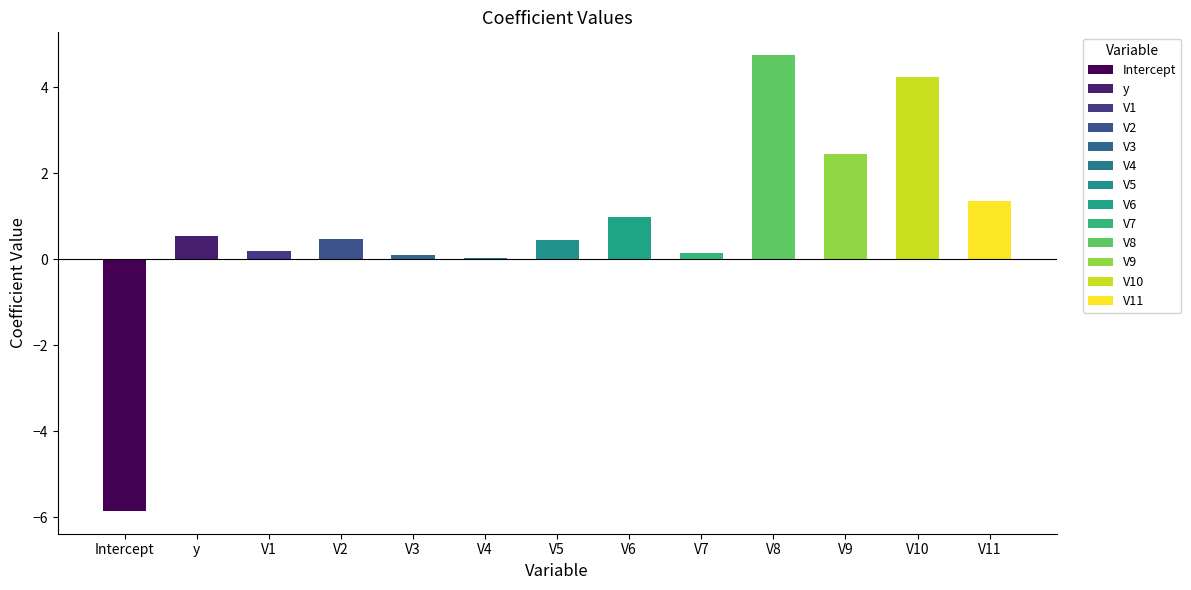

Which has a higher value, V4 or V2?

V2